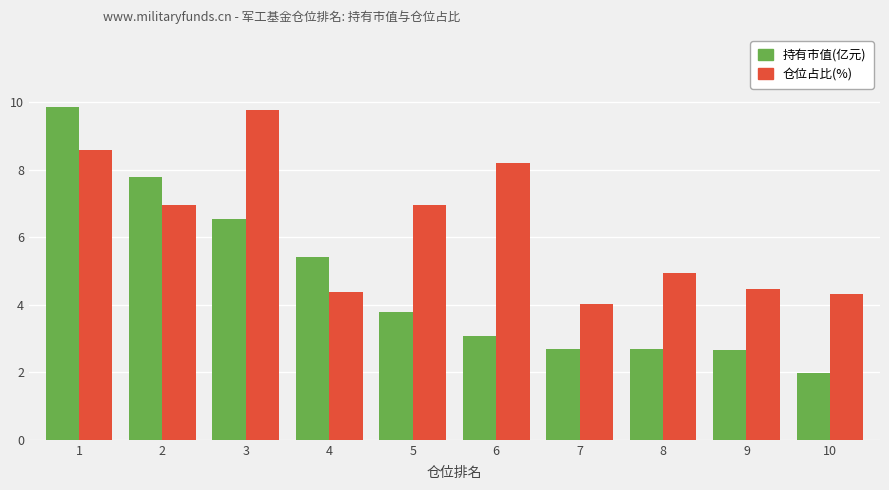

Count the number of categories in the chart.

10